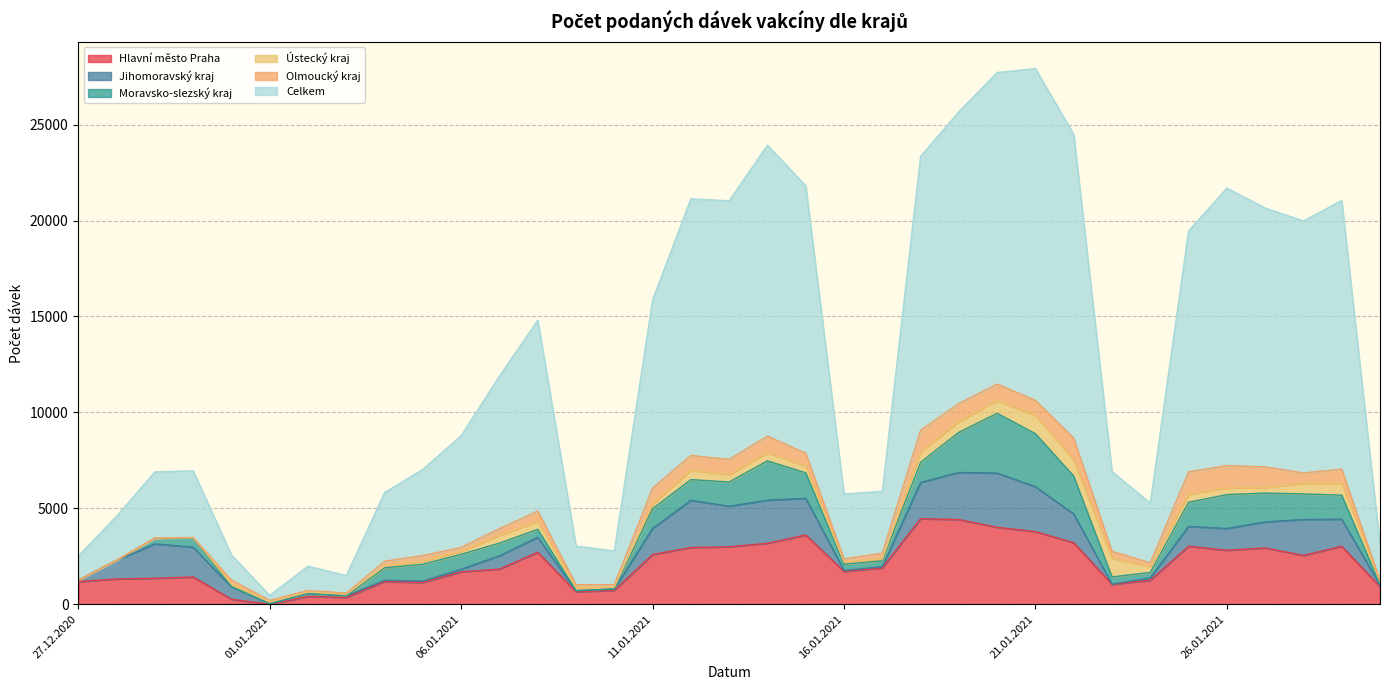

Which category has the lowest value in the Hlavní město Praha series?

01.01.2021